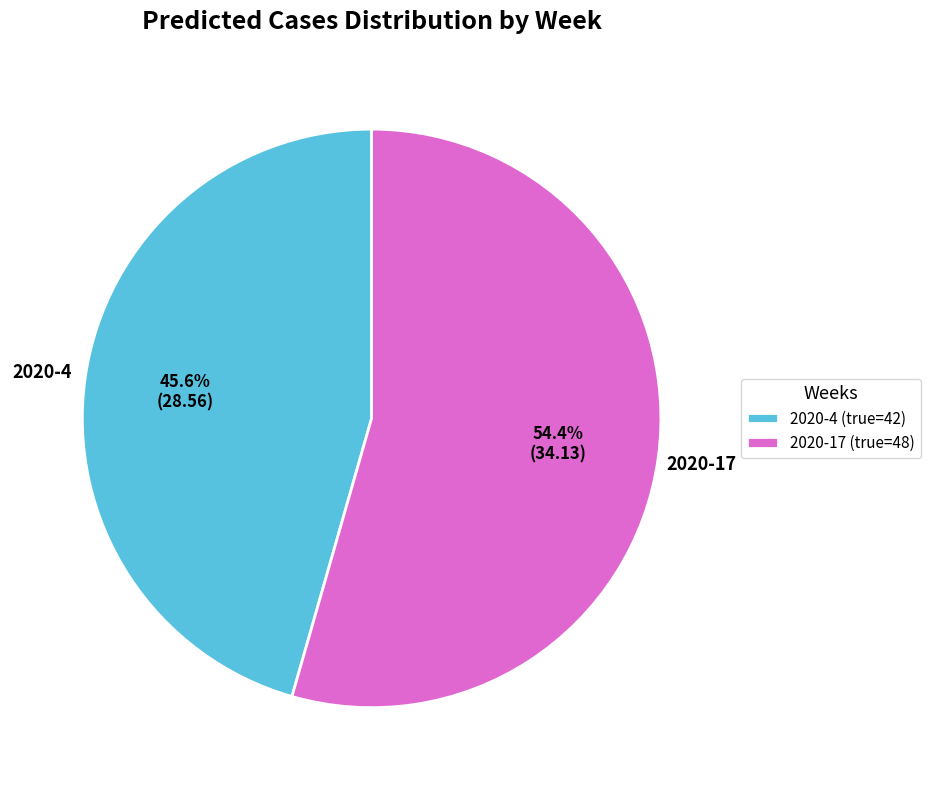

To the nearest percent, what percentage of the pie is 2020-4?

46%